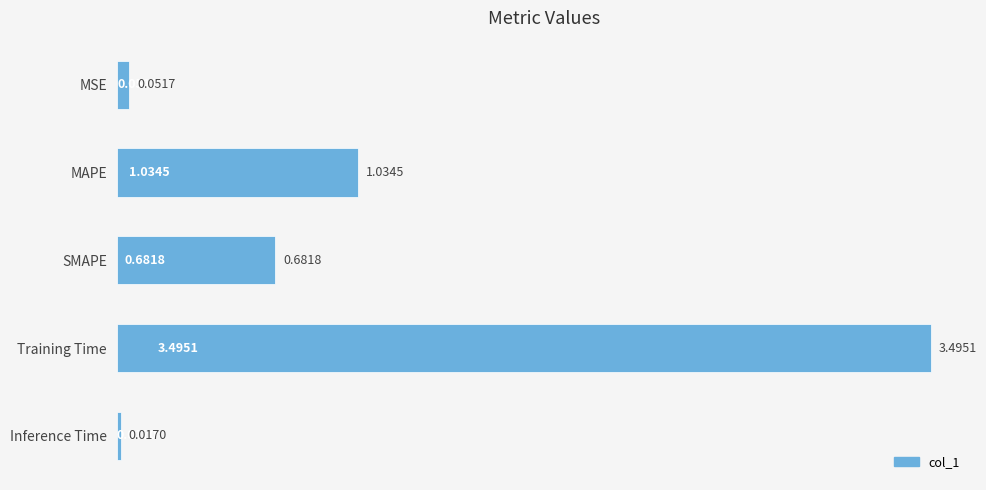

At which category does the chart reach its minimum across all series?

Inference Time